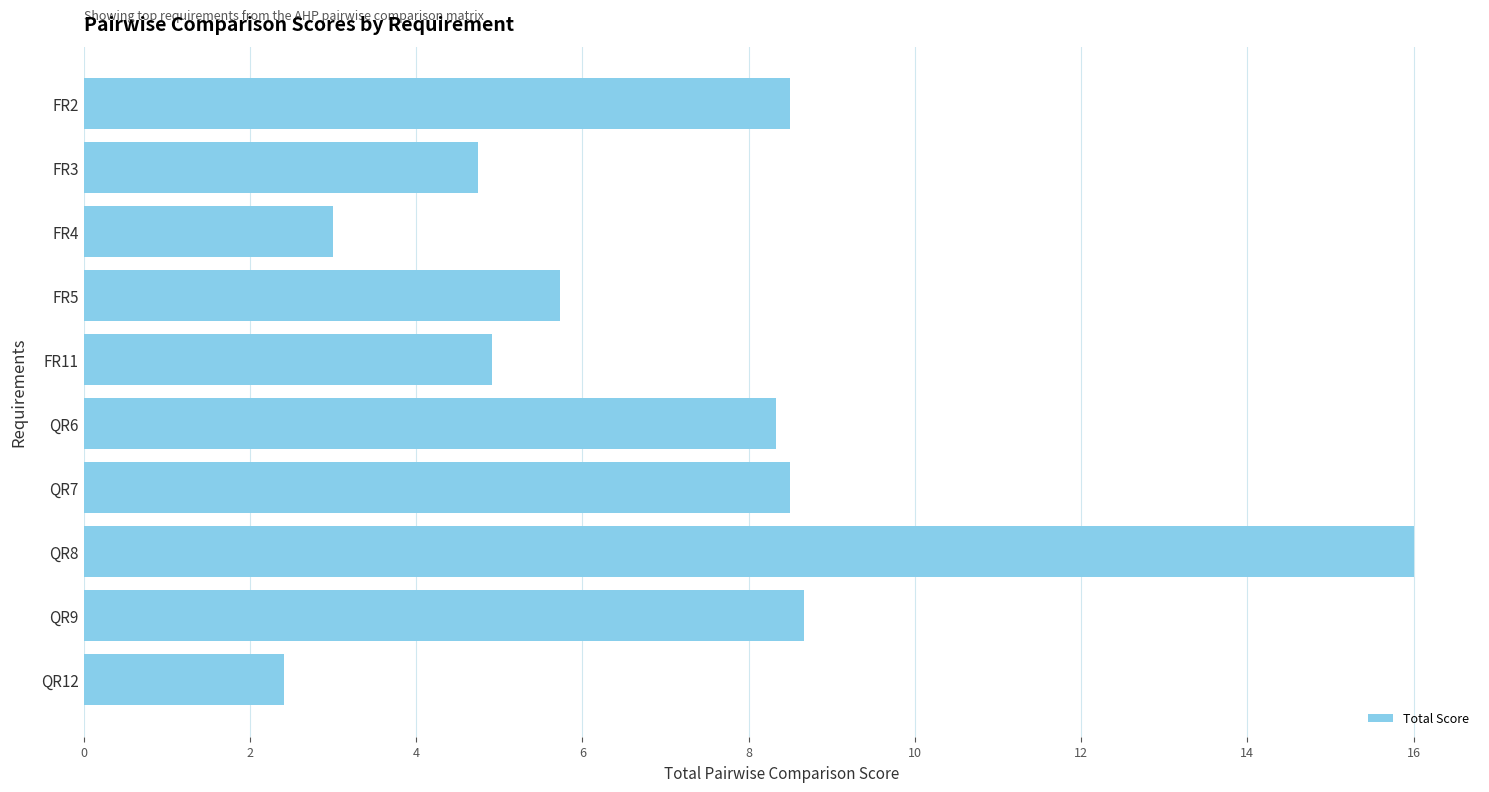

Reading bottom to top, transcribe all the data shown in this chart.

QR12=2.4	QR9=8.7	QR8=16.0	QR7=8.5	QR6=8.3	FR11=4.9	FR5=5.7	FR4=3.0	FR3=4.8	FR2=8.5